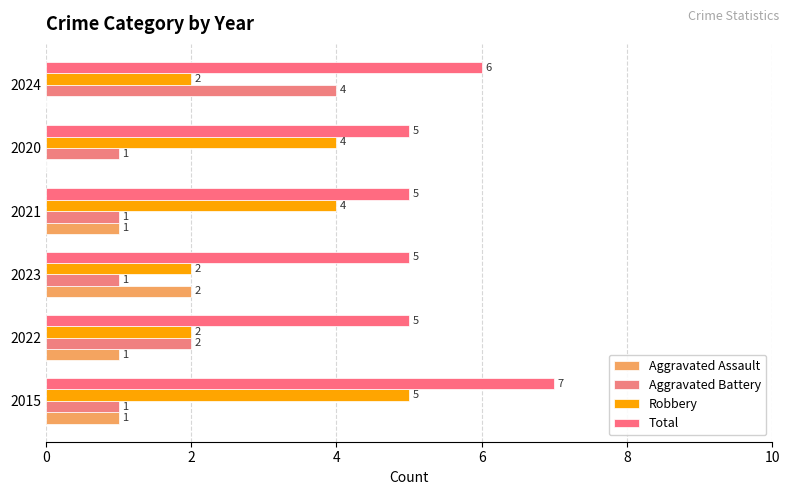

What is the maximum value shown in the chart?

7